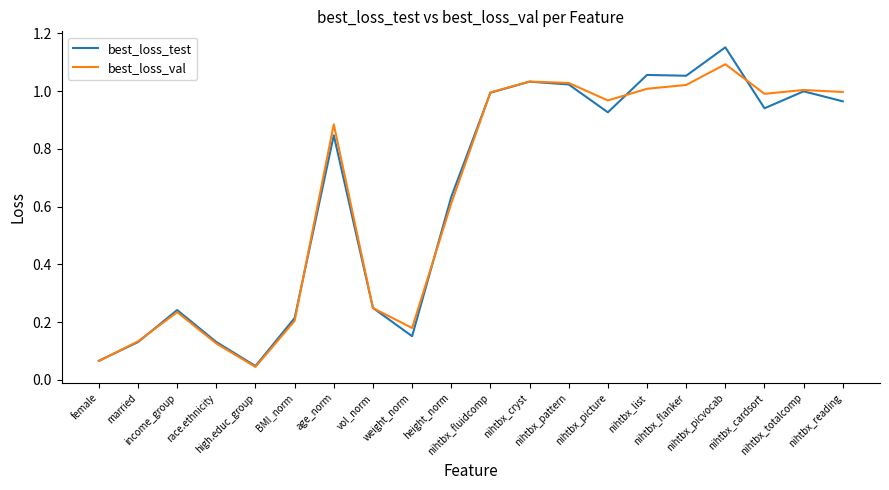

The best_loss_test series shows 1.1 at nihtbx_list. True or false?

True